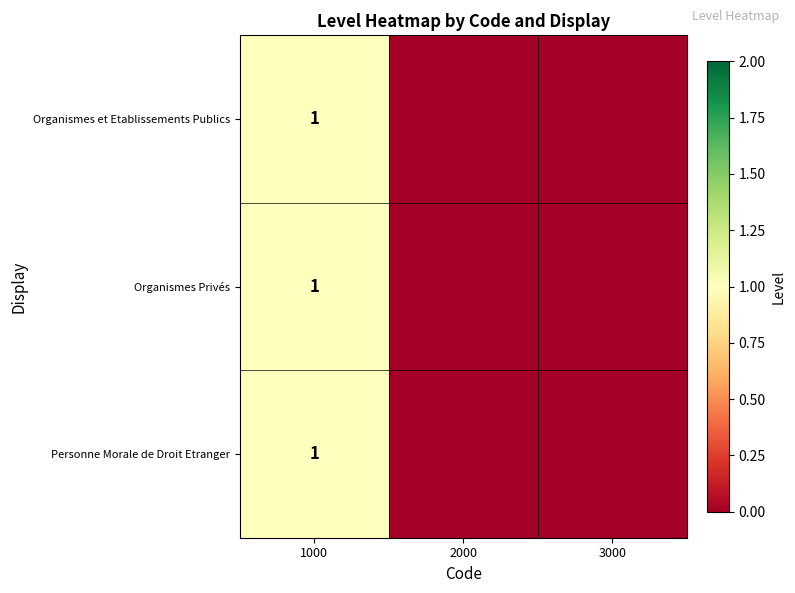

Between 3000 and 2000, which is larger?

3000